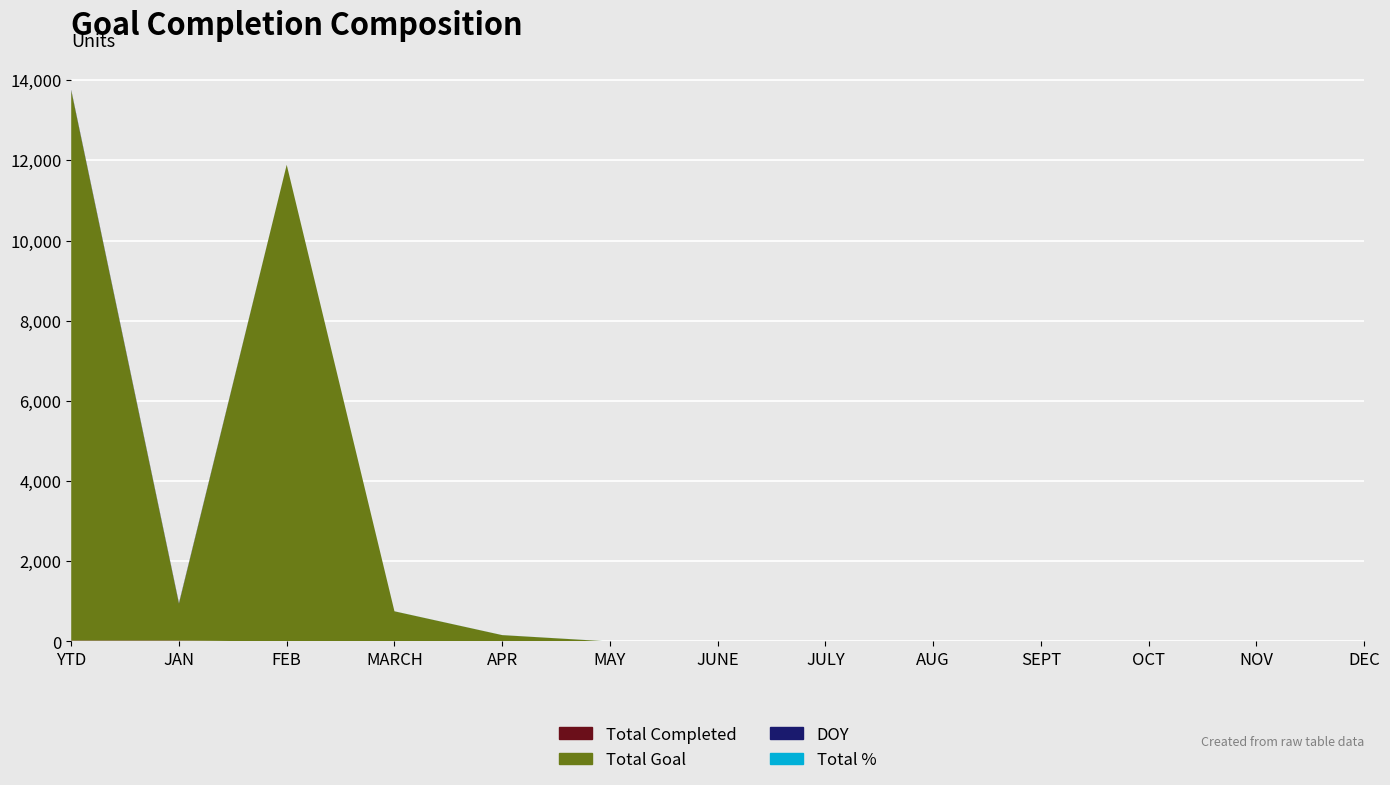

Reading left to right, transcribe all the data shown in this chart.

Total Completed: YTD=23	JAN=23	FEB=0	MARCH=0	APR=0	MAY=0	JUNE=0	JULY=0	AUG=0	SEPT=0	OCT=0	NOV=0	DEC=0
Total Goal: YTD=13721	JAN=921	FEB=11888	MARCH=753	APR=159	MAY=0	JUNE=0	JULY=0	AUG=0	SEPT=0	OCT=0	NOV=0	DEC=0
DOY: YTD=15	JAN=15	FEB=0	MARCH=0	APR=0	MAY=0	JUNE=0	JULY=0	AUG=0	SEPT=0	OCT=0	NOV=0	DEC=0
Total %: YTD=1	JAN=1	FEB=1	MARCH=1	APR=1	MAY=1	JUNE=1	JULY=1	AUG=1	SEPT=1	OCT=1	NOV=1	DEC=1